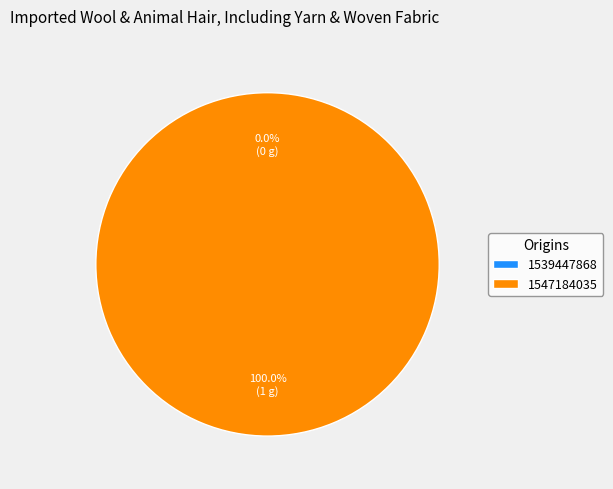

How many segments does this pie chart have?

2